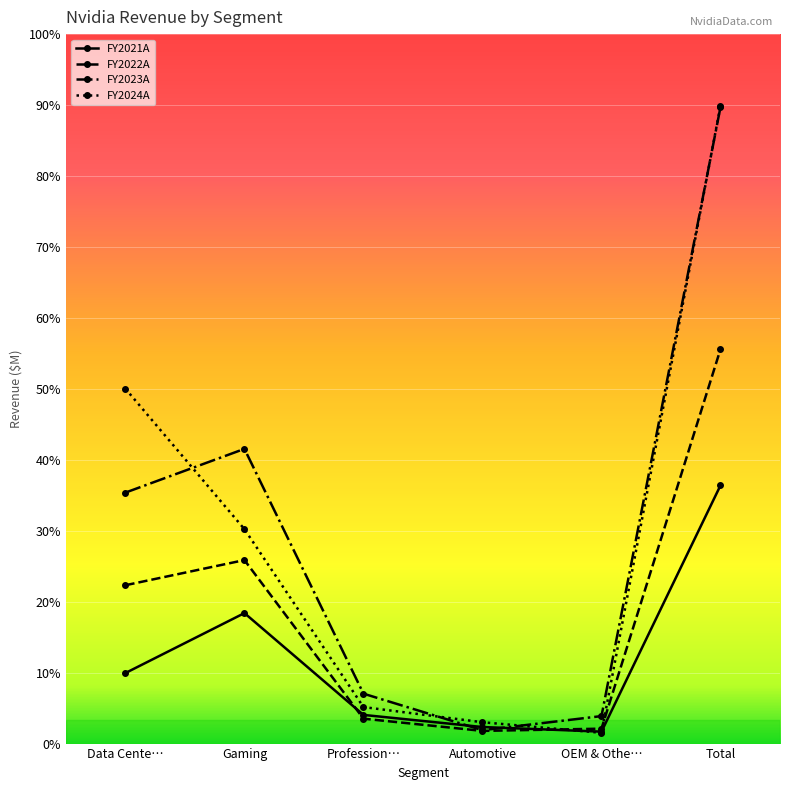

Is it true that FY2023A equals 35865 at Total?

False